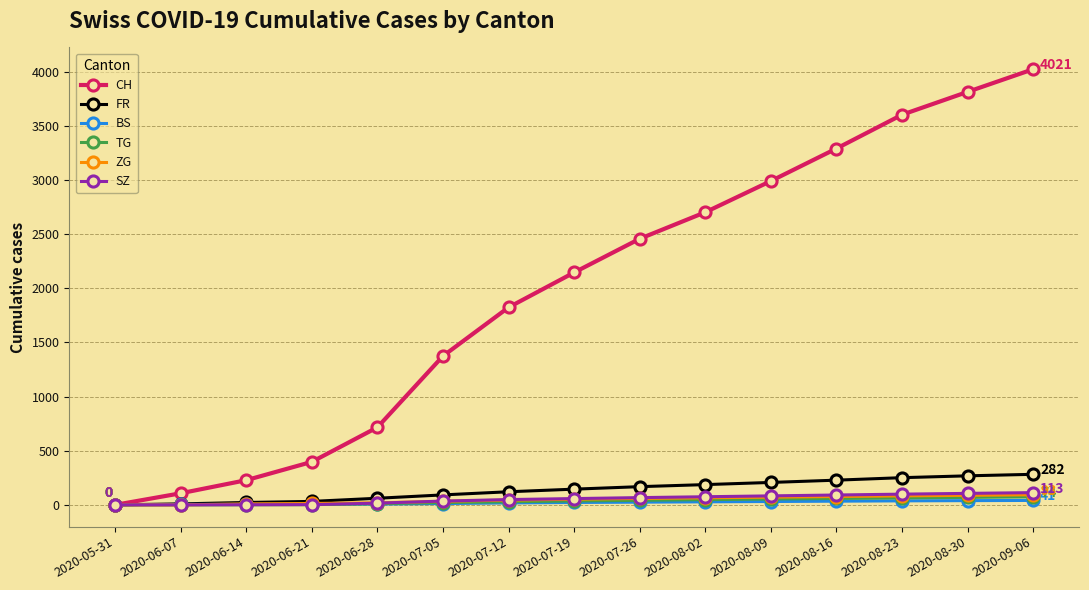

Which series changed the most between 2020-06-28 and 2020-07-12?

CH